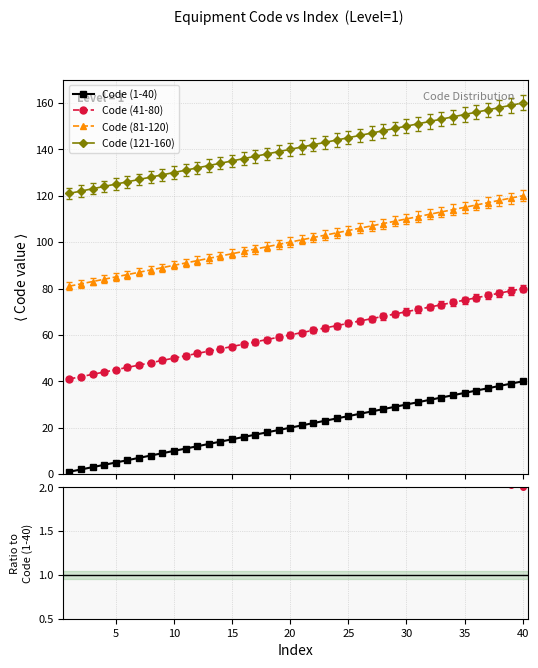

Does the chart have visible grid lines?

Yes